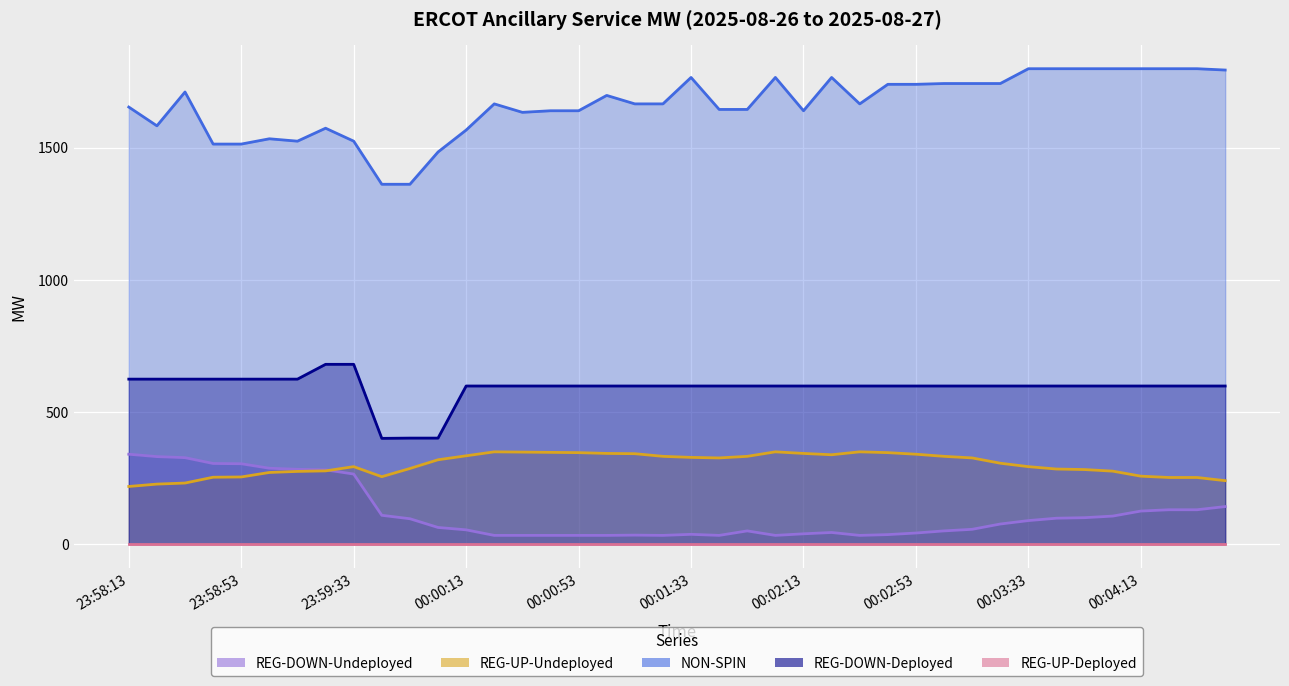

What position from the right is 00:00:45?

25